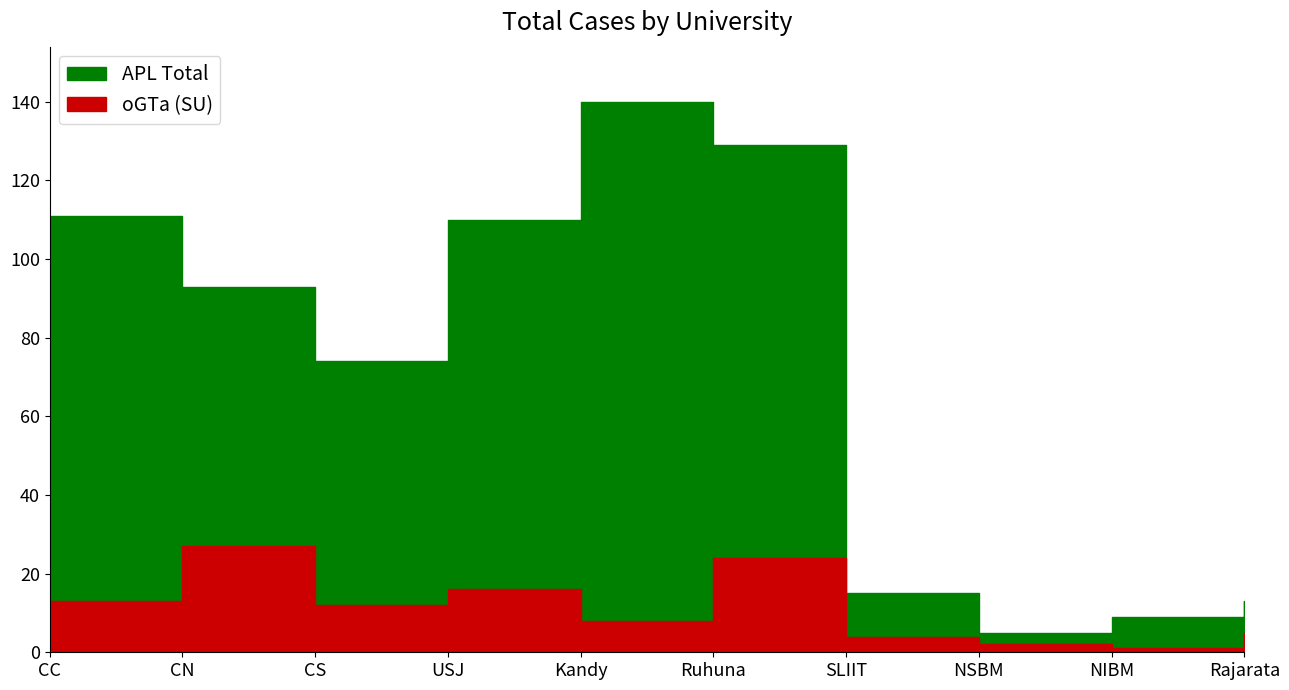

What is the label of the 10th point from the left?

Rajarata